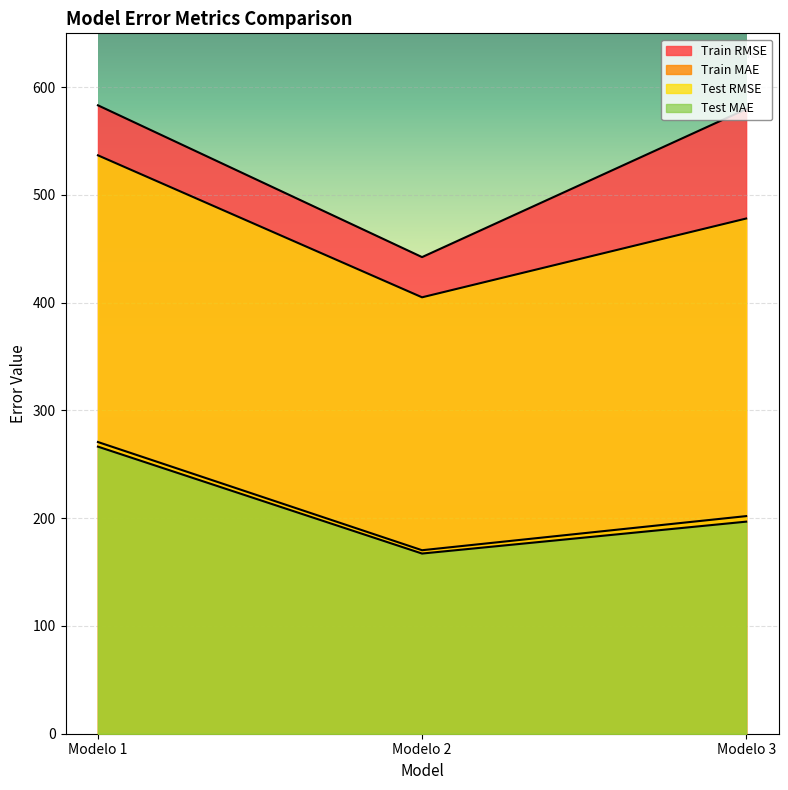

What is the difference between the highest and lowest values at Modelo 2?

275.1